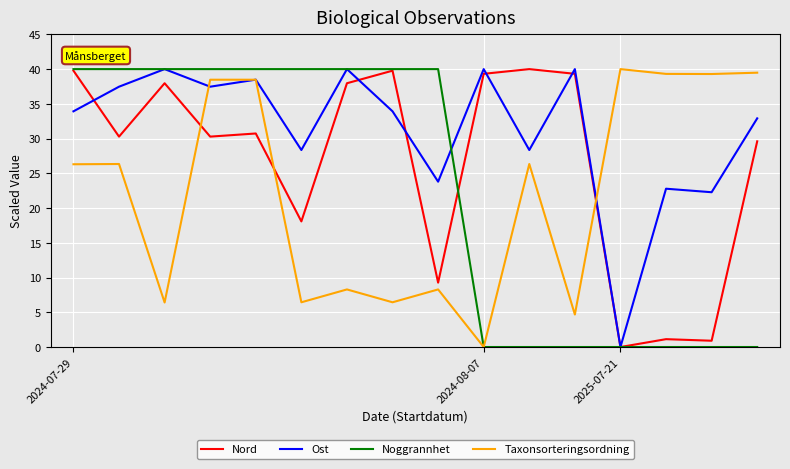

After their last crossing, which series has the higher values: Taxonsorteringsordning or Nord?

Taxonsorteringsordning